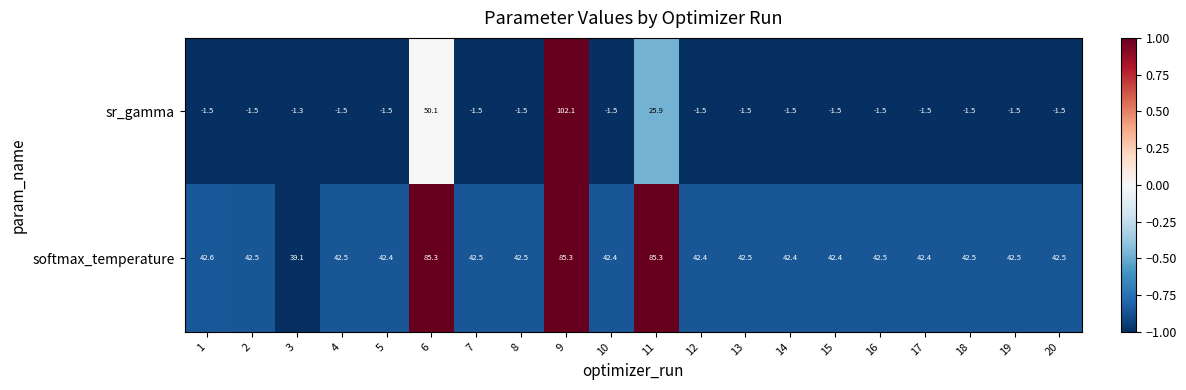

Which category has the highest value in the sr_gamma series?

9